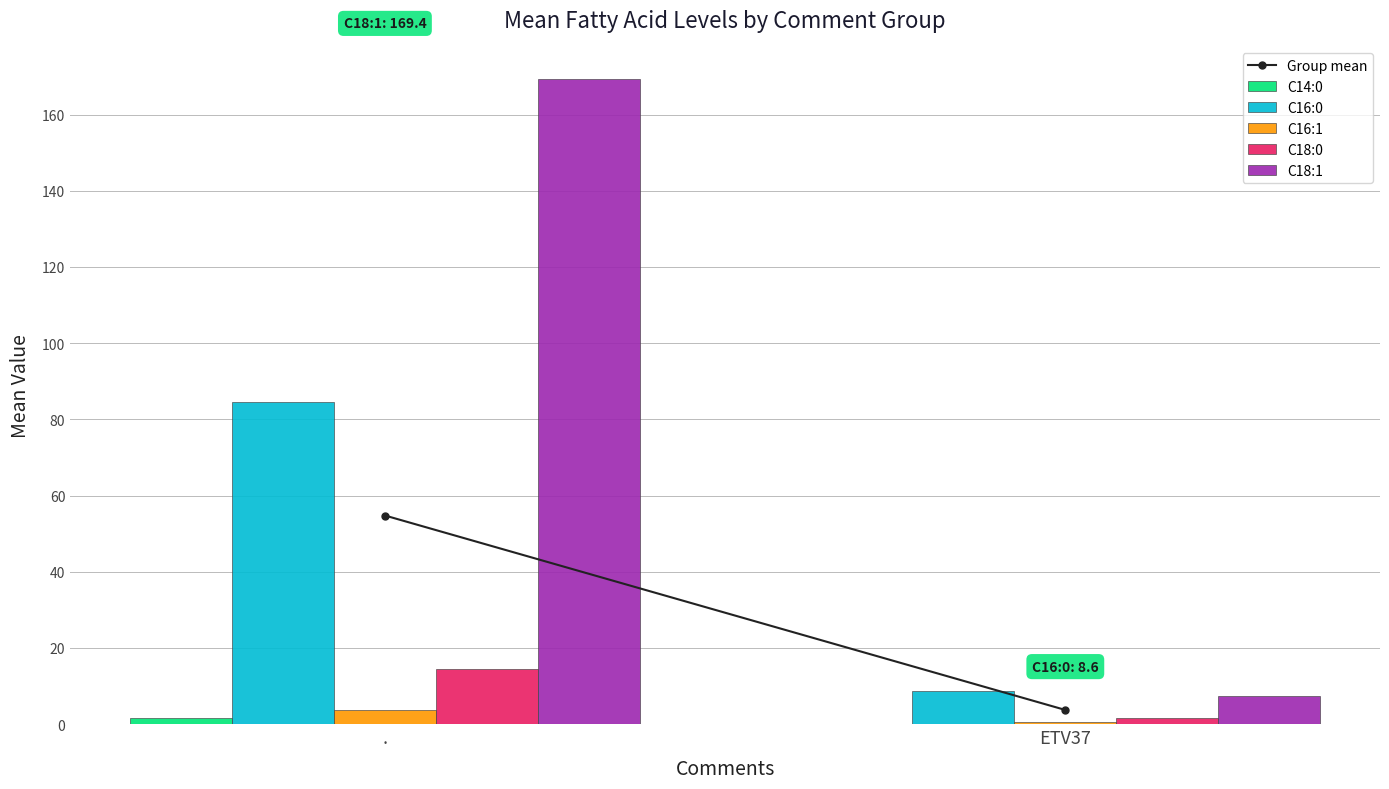

True or false: C16:0 has a value of 8.6 at ETV37.

True